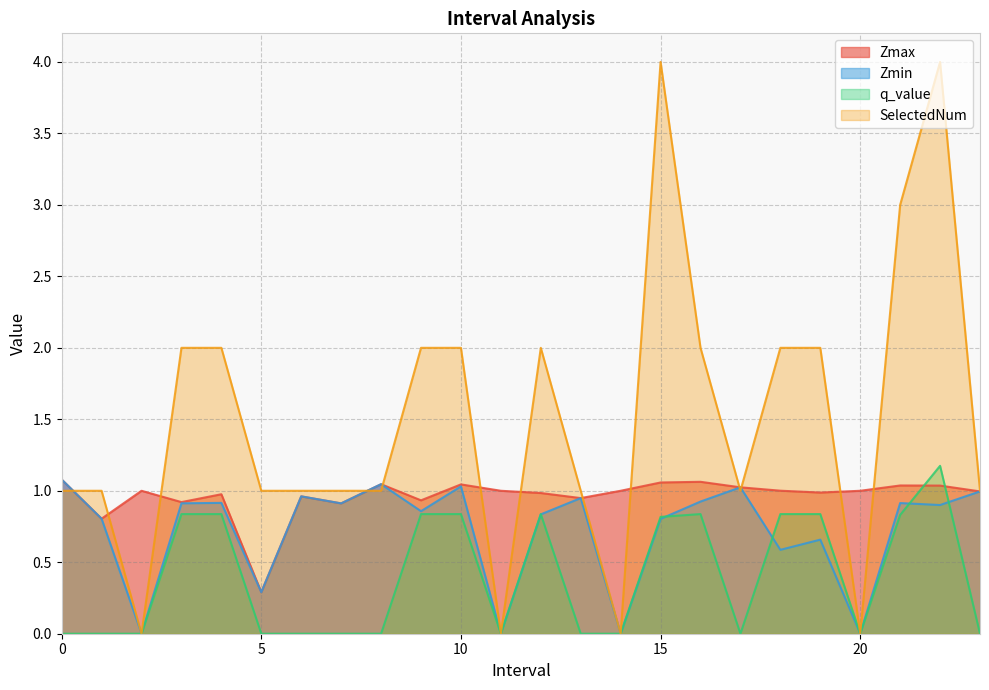

Which series ends up on top after the final intersection of Zmin and SelectedNum?

SelectedNum